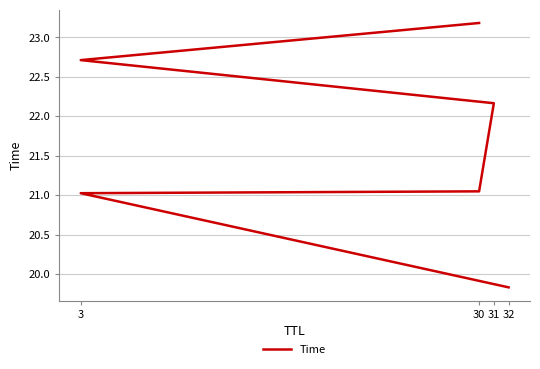

What is the approximate value at 3?

21.0